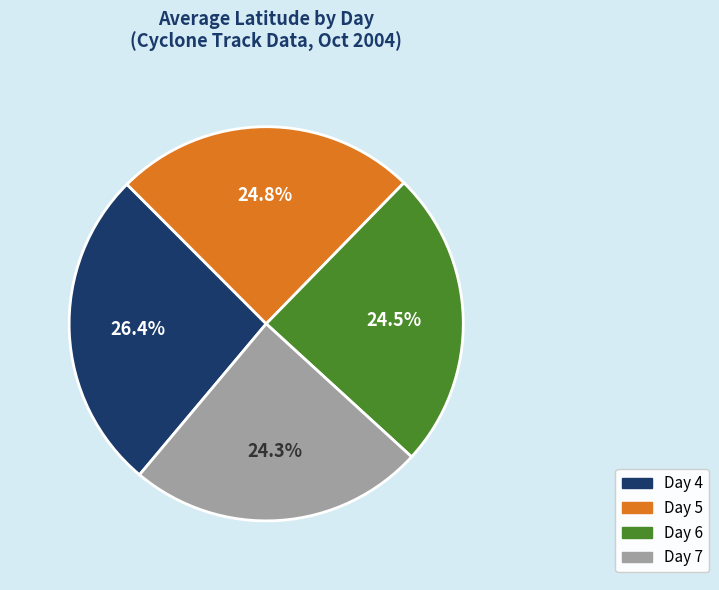

Is there any slice that represents more than half of the pie?

No